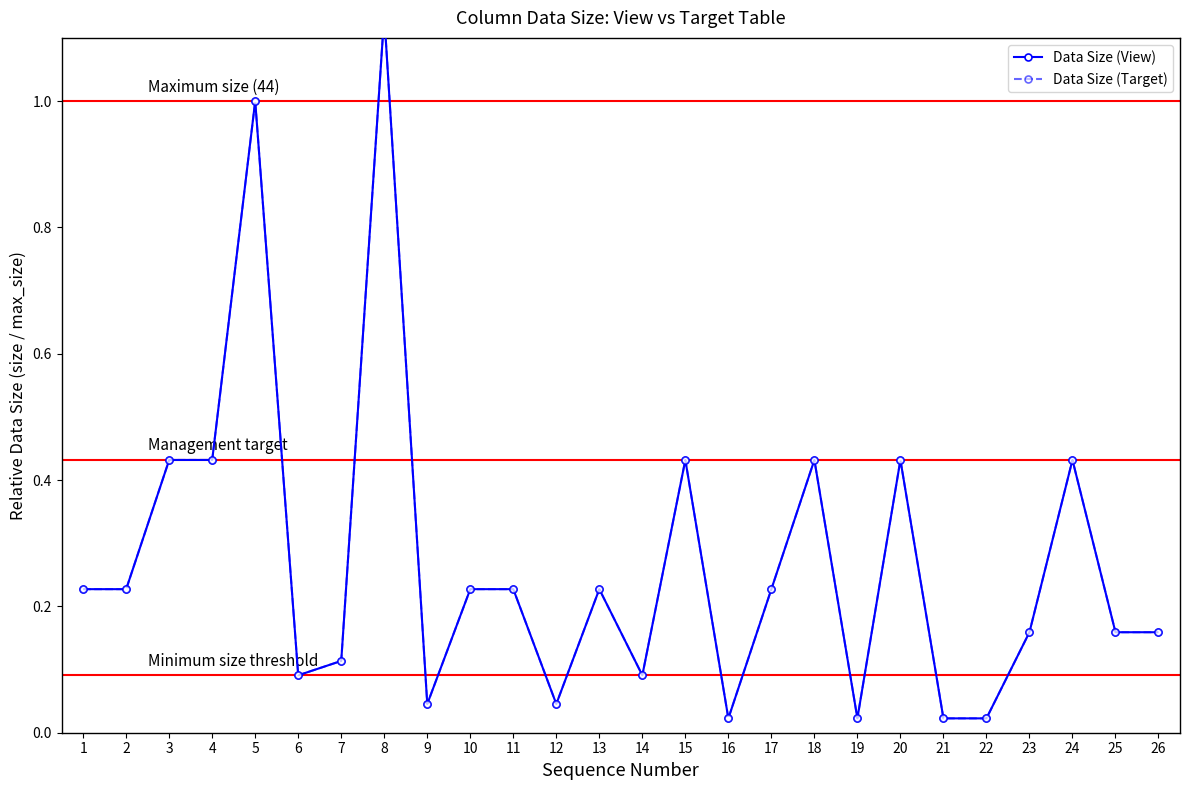

Reading left to right, transcribe all the data shown in this chart.

Data Size (View): 1=0.2	2=0.2	3=0.4	4=0.4	5=1.0	6=0.1	7=0.1	8=1.1	9=0.0	10=0.2	11=0.2	12=0.0	13=0.2	14=0.1	15=0.4	16=0.0	17=0.2	18=0.4	19=0.0	20=0.4	21=0.0	22=0.0	23=0.2	24=0.4	25=0.2	26=0.2
Data Size (Target): 1=0.2	2=0.2	3=0.4	4=0.4	5=1.0	6=0.1	7=0.1	8=1.1	9=0.0	10=0.2	11=0.2	12=0.0	13=0.2	14=0.1	15=0.4	16=0.0	17=0.2	18=0.4	19=0.0	20=0.4	21=0.0	22=0.0	23=0.2	24=0.4	25=0.2	26=0.2